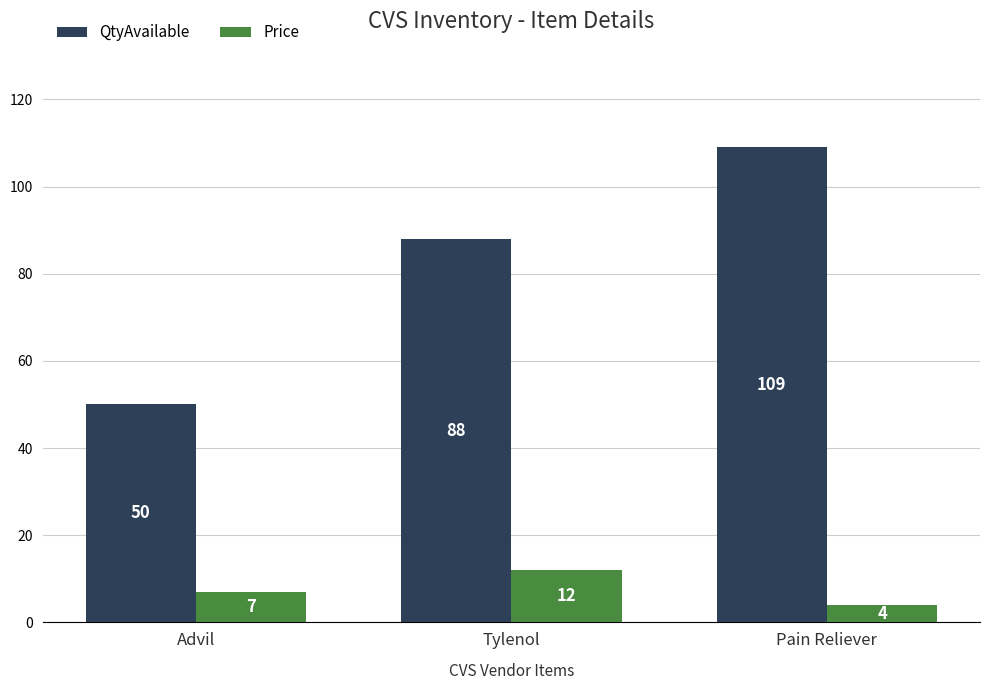

True or false: QtyAvailable has a value of 84 at Advil.

False